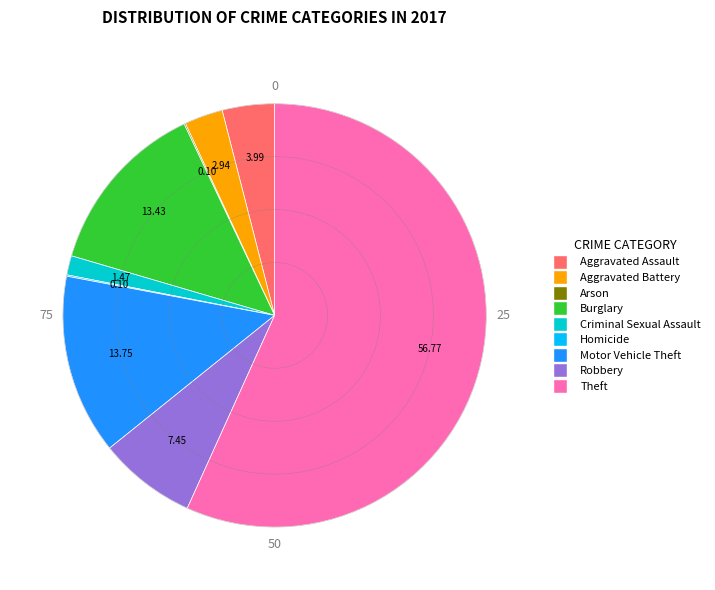

Which category has the biggest portion of the pie?

Theft